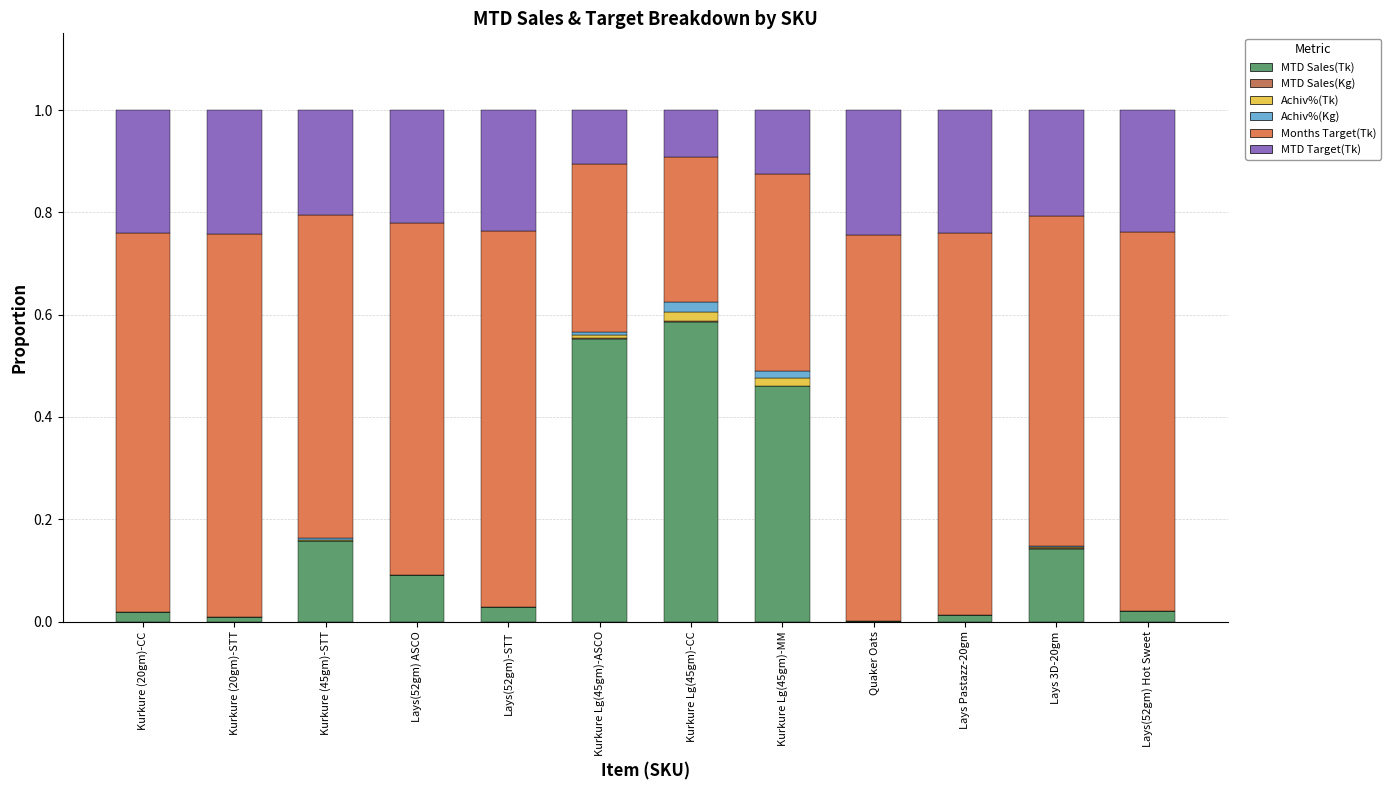

Which series changed the most between Kurkure (20gm)-STT and Kurkure Lg(45gm)-ASCO?

MTD Sales(Tk)